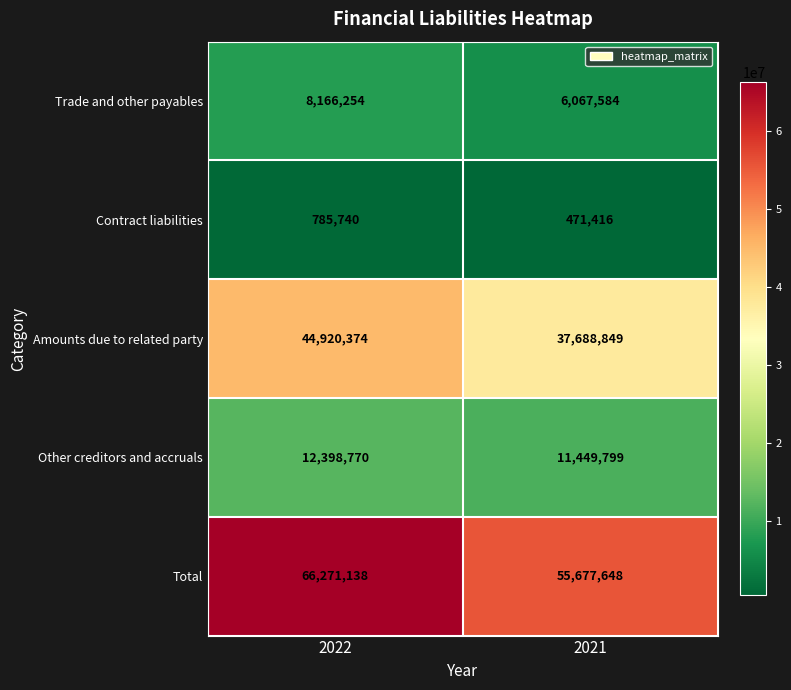

What is the total value across all series at 2021?

111355296